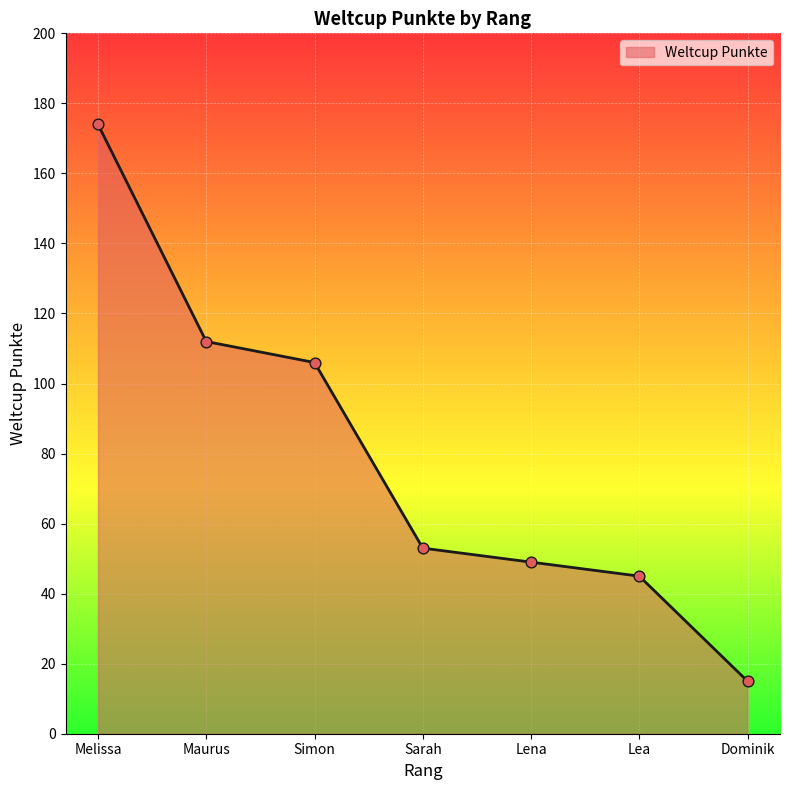

What is the change in value from Maurus to Sarah?

-59